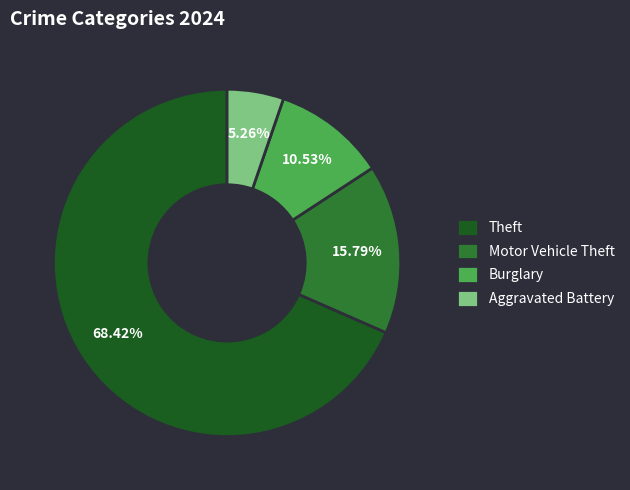

How many segments does this pie chart have?

4